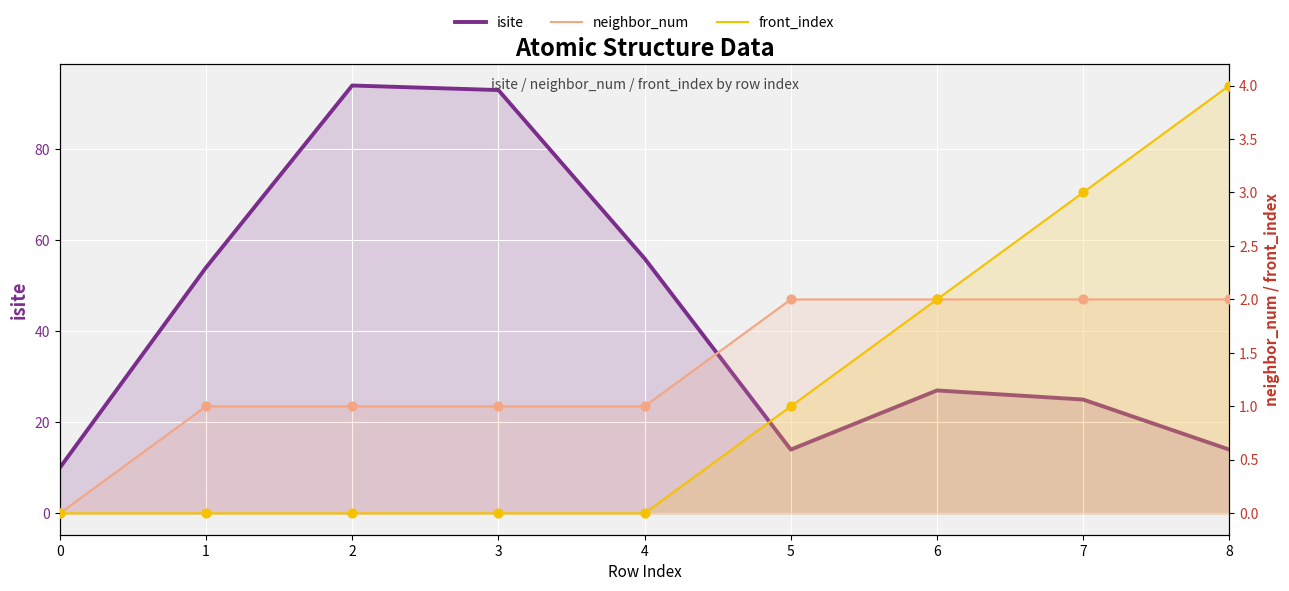

Which series has the largest Y range (max minus min)?

isite